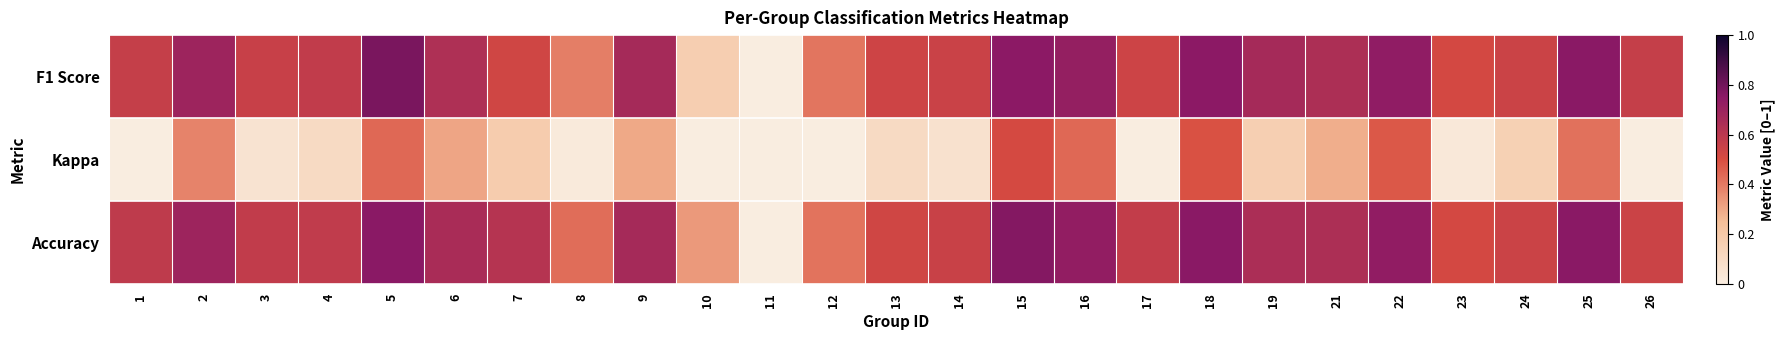

Rank the series at 18 from highest to lowest value.

Accuracy, F1 Score, Kappa